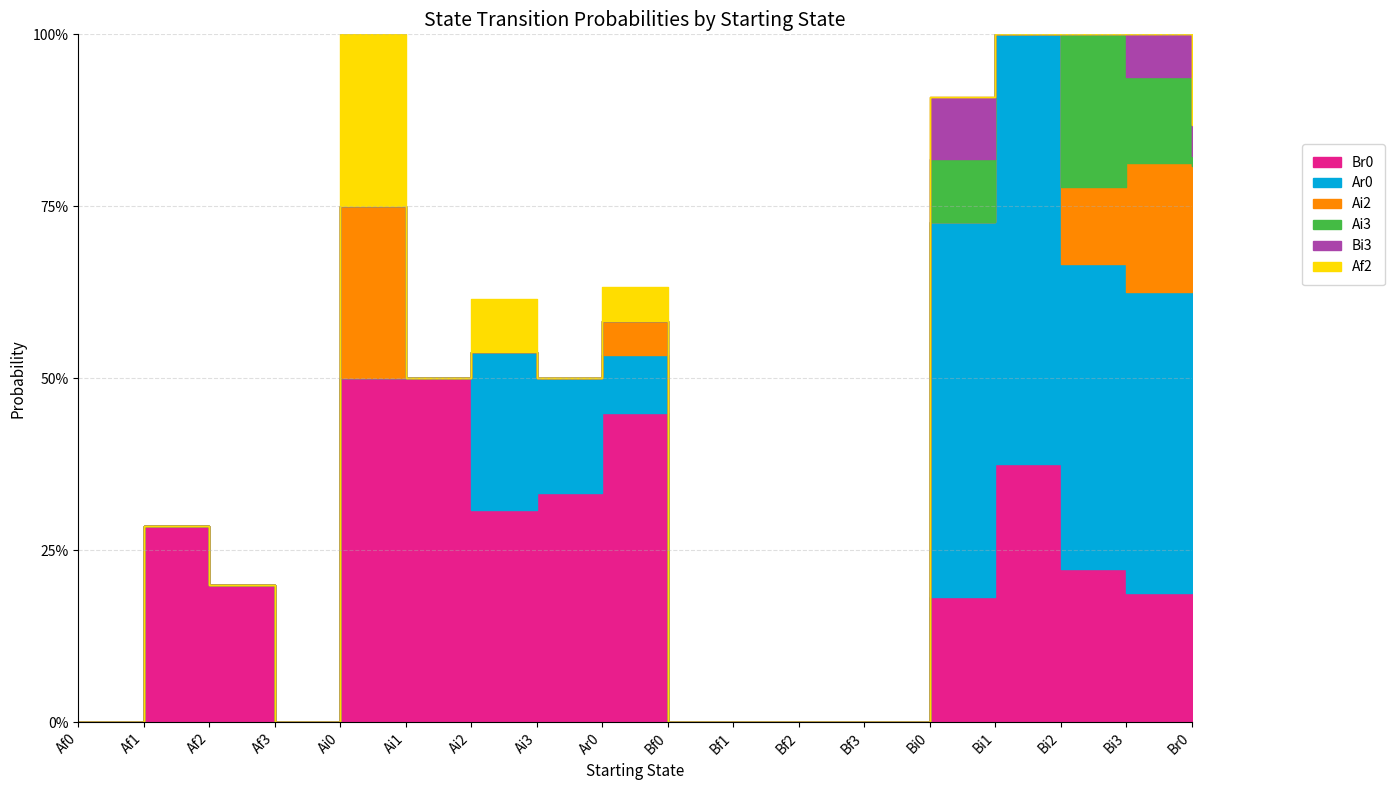

Reading left to right, list all the values displayed in this chart.

Br0: 0.0	0.3	0.2	0.0	0.5	0.5	0.3	0.3	0.5	0.0	0.0	0.0	0.0	0.2	0.4	0.2	0.2	0.3
Ar0: 0.0	0.0	0.0	0.0	0.0	0.0	0.2	0.2	0.1	0.0	0.0	0.0	0.0	0.5	0.6	0.4	0.4	0.4
Ai2: 0.0	0.0	0.0	0.0	0.2	0.0	0.0	0.0	0.1	0.0	0.0	0.0	0.0	0.0	0.0	0.1	0.2	0.1
Ai3: 0.0	0.0	0.0	0.0	0.0	0.0	0.0	0.0	0.0	0.0	0.0	0.0	0.0	0.1	0.0	0.2	0.1	0.0
Bi3: 0.0	0.0	0.0	0.0	0.0	0.0	0.0	0.0	0.0	0.0	0.0	0.0	0.0	0.1	0.0	0.0	0.1	0.0
Af2: 0.0	0.0	0.0	0.0	0.2	0.0	0.1	0.0	0.1	0.0	0.0	0.0	0.0	0.0	0.0	0.0	0.0	0.0